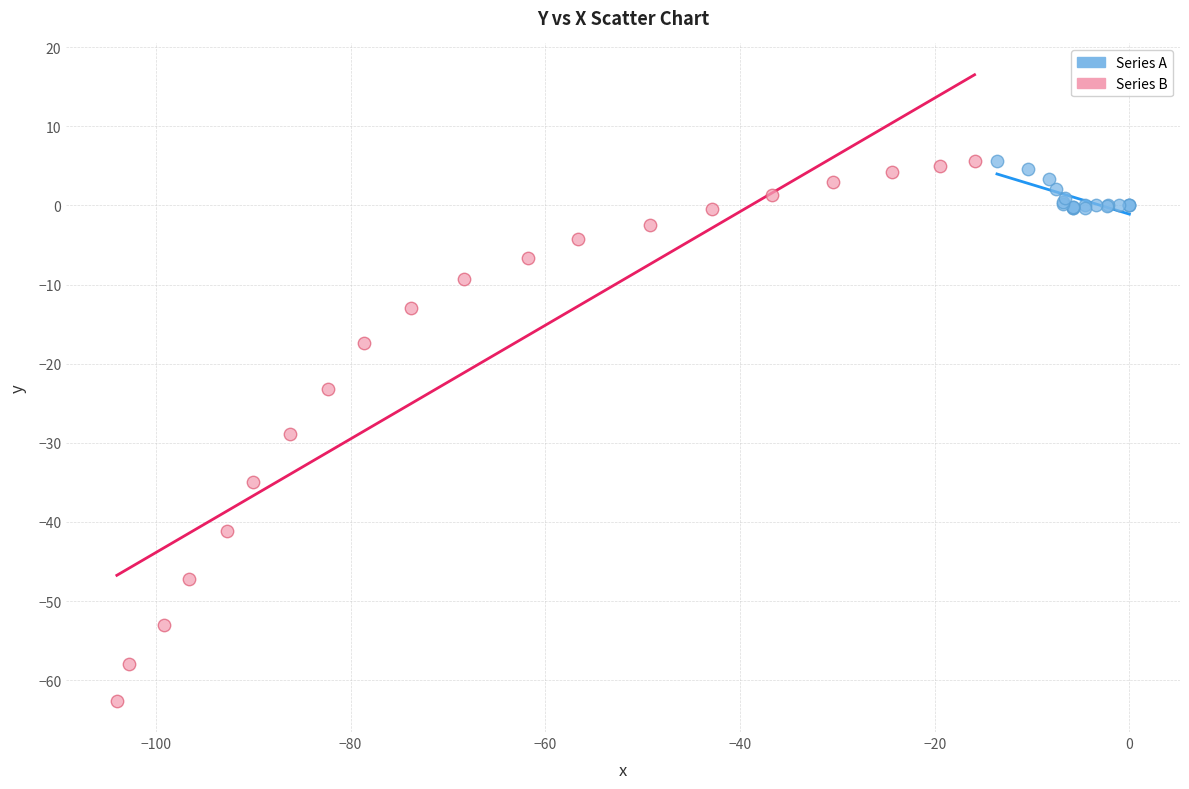

Which series contains the lowest Y value?

Series B